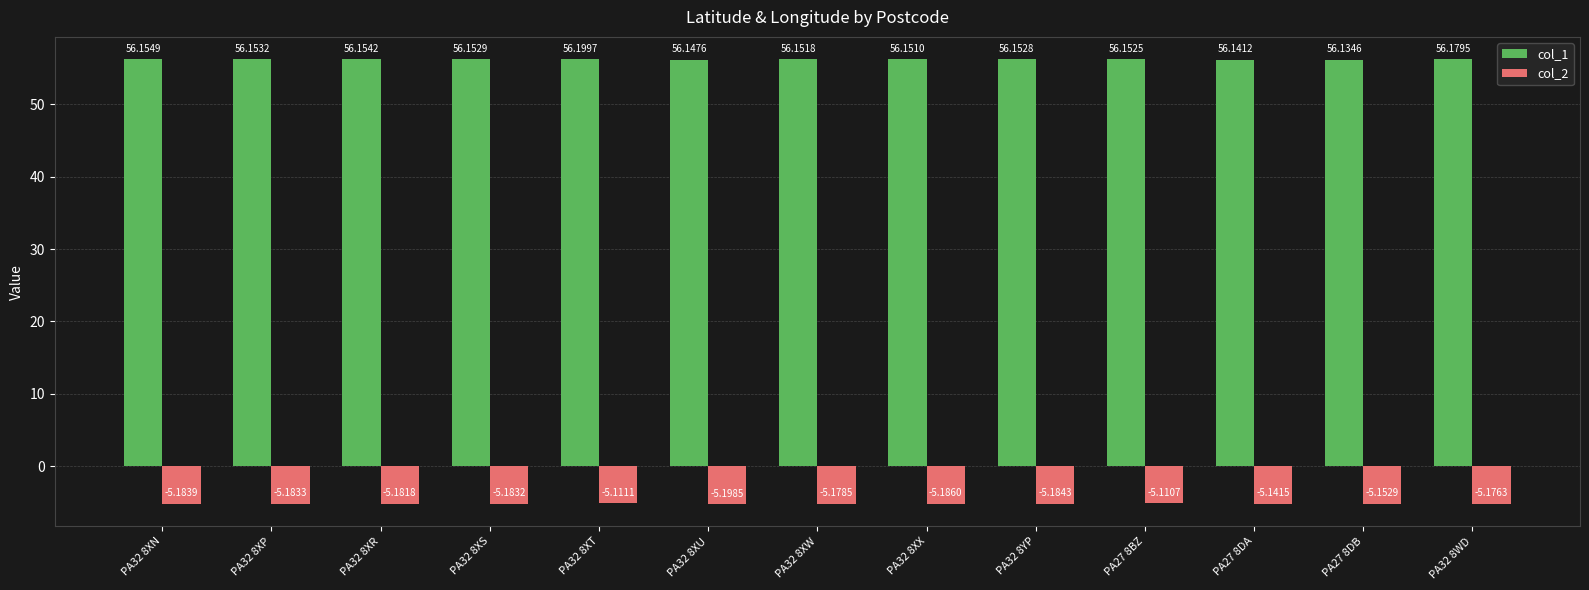

What is the average value of the col_1 series?

56.2